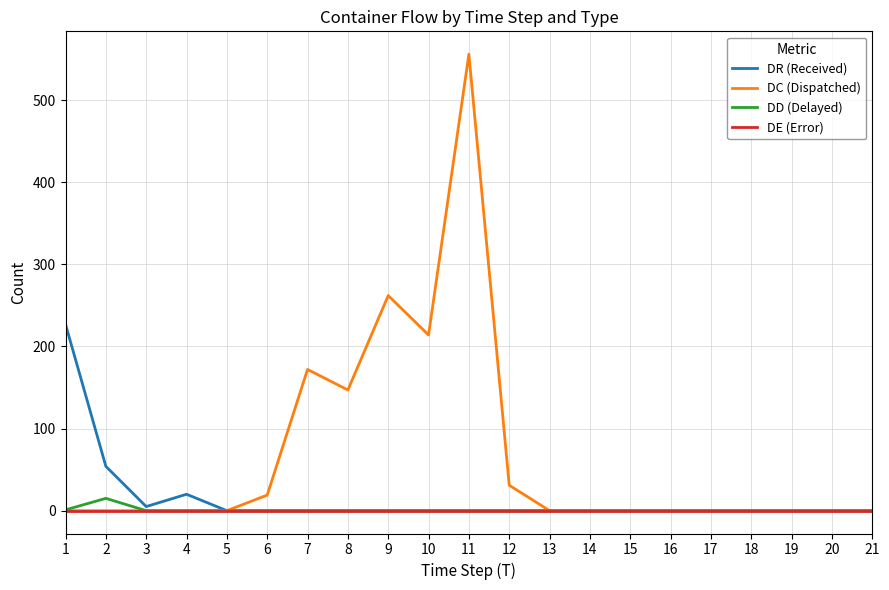

The value of DR (Received) at 20 is 0. True or false?

True